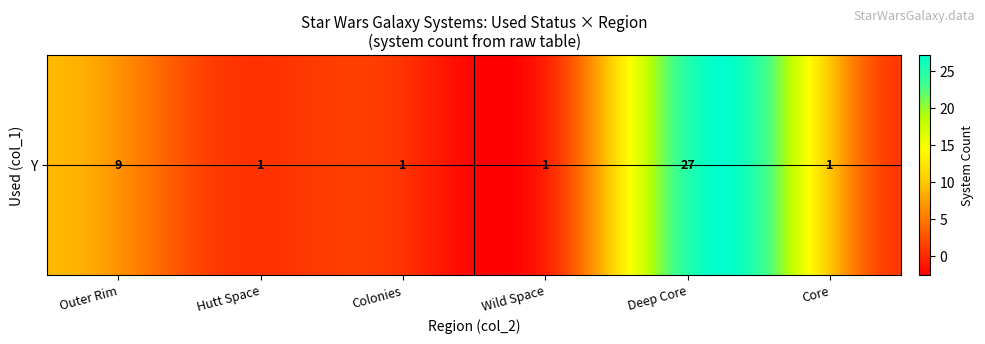

True or false: the data shows 0 at Colonies.

False